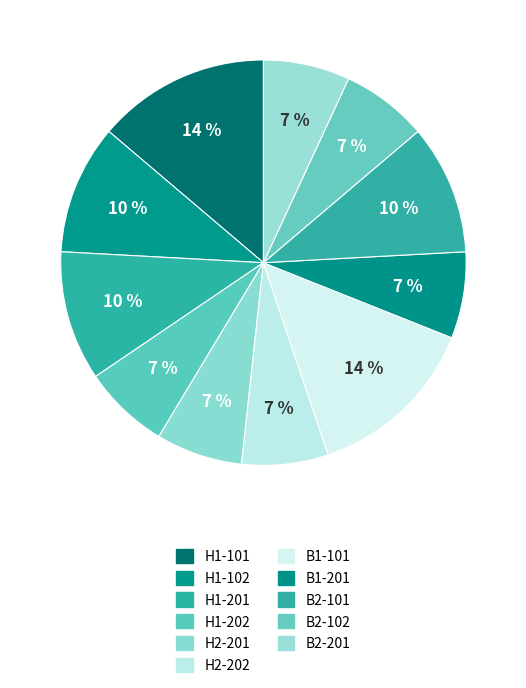

Is there a majority slice in this chart?

No